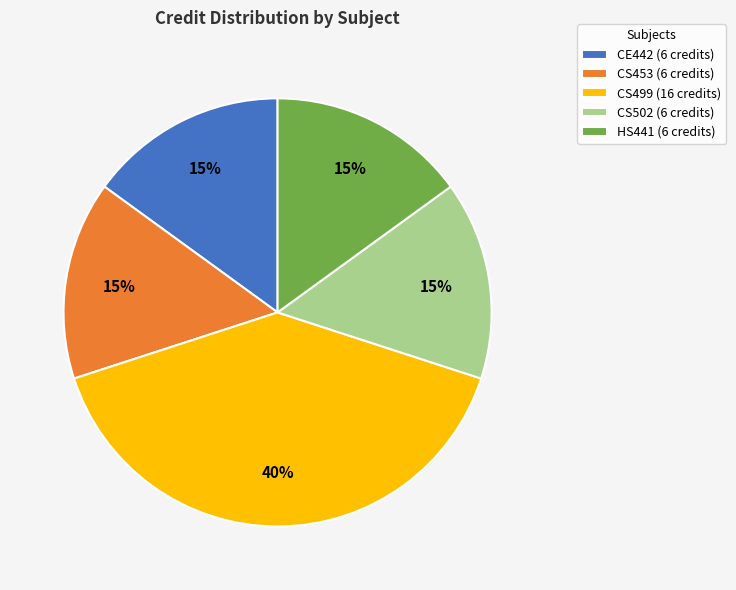

Is it true that CS453 (6 credits) is 15% of the pie?

True